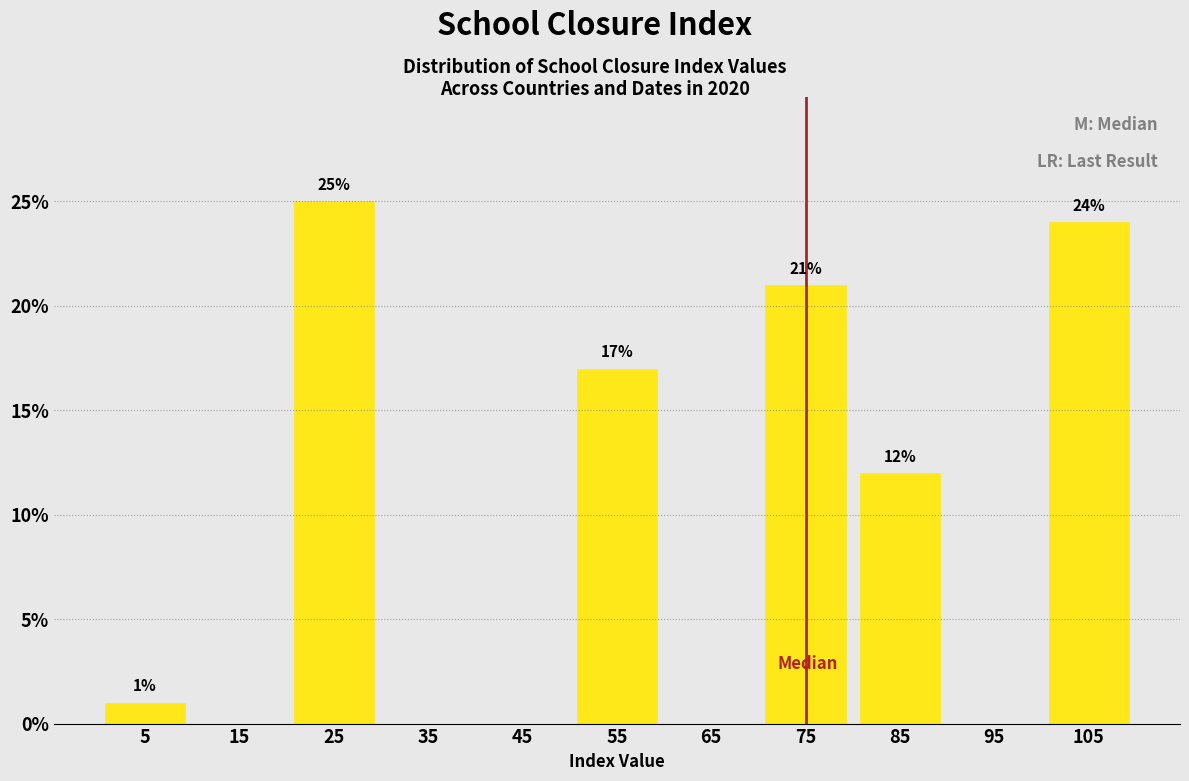

Which range on the x-axis has the tallest bar?

20 to 30